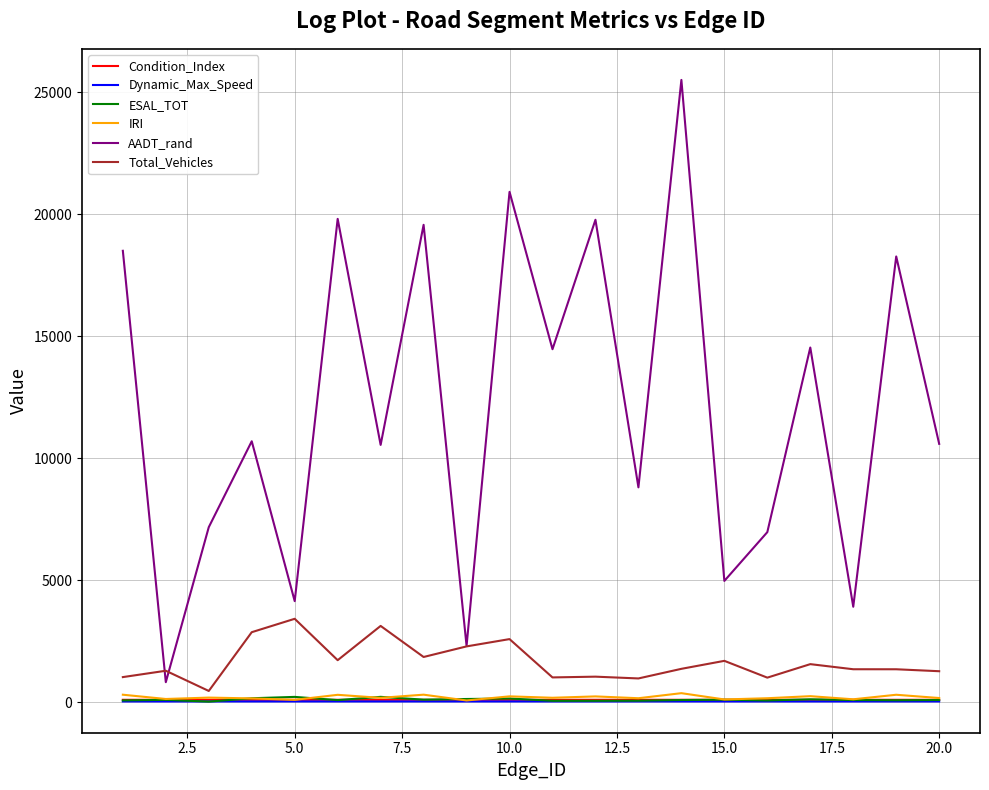

What are all the series names shown in the legend?

Condition_Index, Dynamic_Max_Speed, ESAL_TOT, IRI, AADT_rand, Total_Vehicles